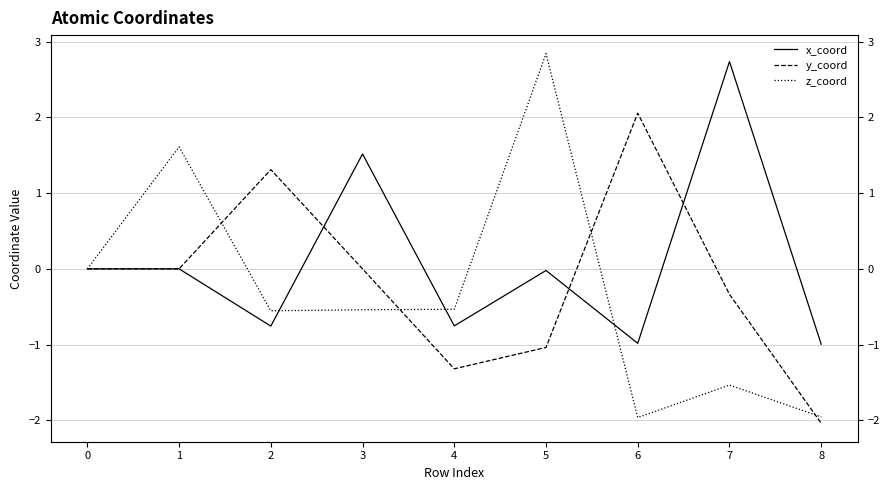

How many data points in y_coord are less than 0?

6